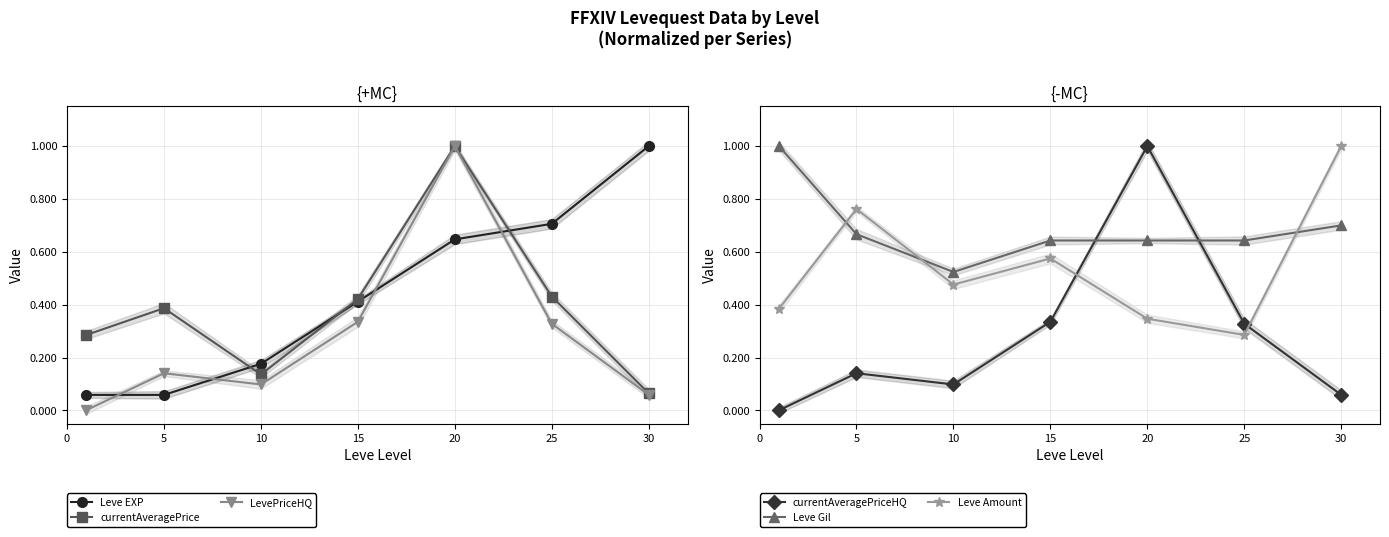

Reading left to right, what are all the values shown in this chart?

Leve EXP: 0.1	0.1	0.2	0.4	0.6	0.7	1.0
currentAveragePrice: 0.3	0.4	0.1	0.4	1.0	0.4	0.1
LevePriceHQ: 0.0	0.1	0.1	0.3	1.0	0.3	0.1
currentAveragePriceHQ: 0.0	0.1	0.1	0.3	1.0	0.3	0.1
Leve Gil: 1.0	0.7	0.5	0.6	0.6	0.6	0.7
Leve Amount: 0.4	0.8	0.5	0.6	0.3	0.3	1.0